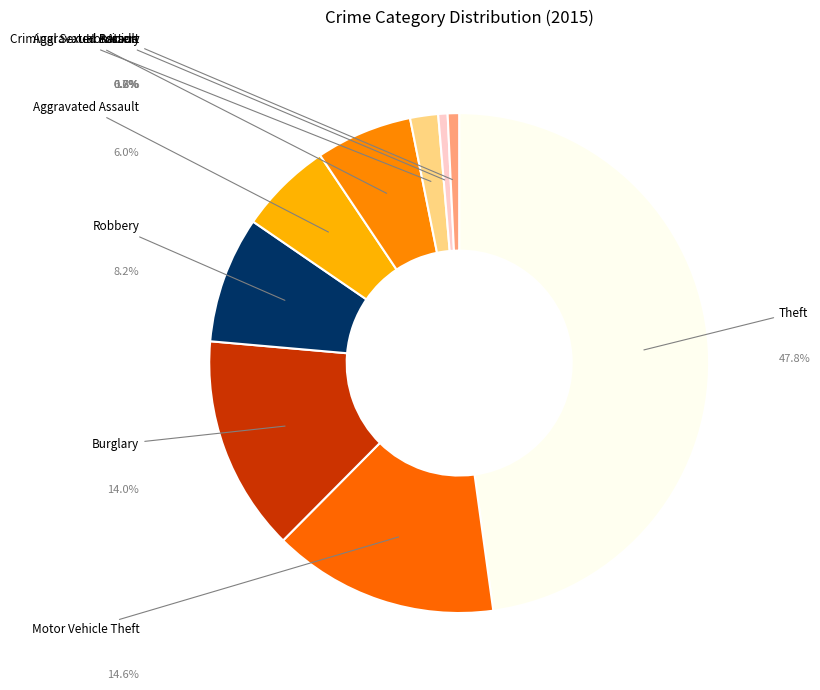

What is the total percentage of Aggravated Assault and Burglary?

20.0%